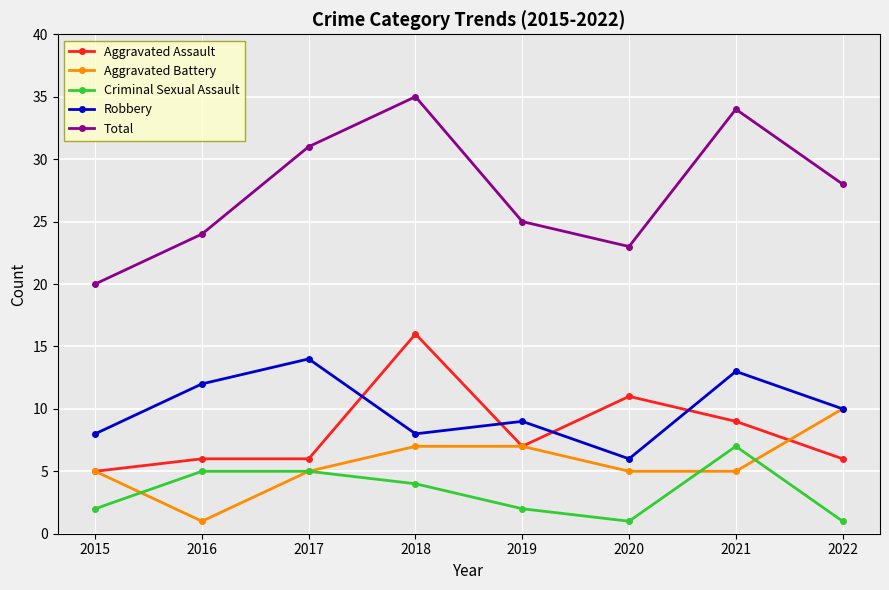

Read the Aggravated Battery value at 2016.

1